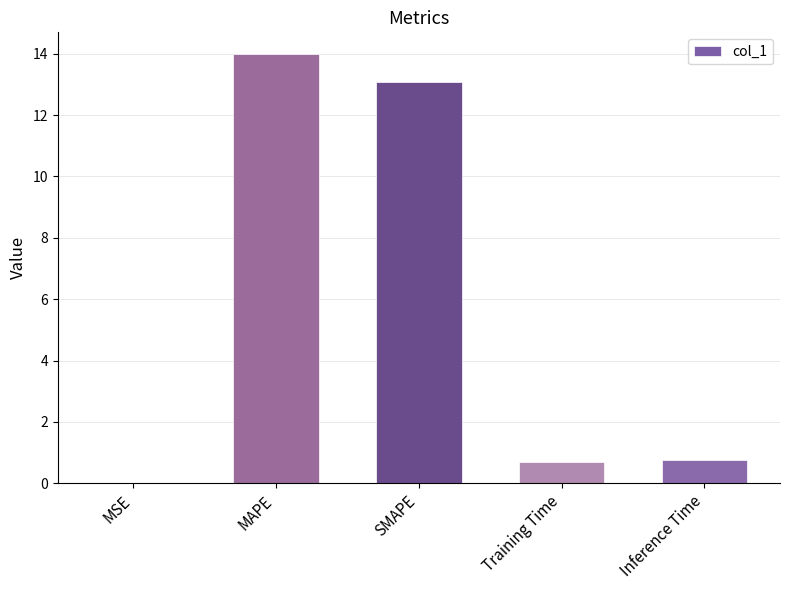

What is the approximate value at Inference Time?

0.7